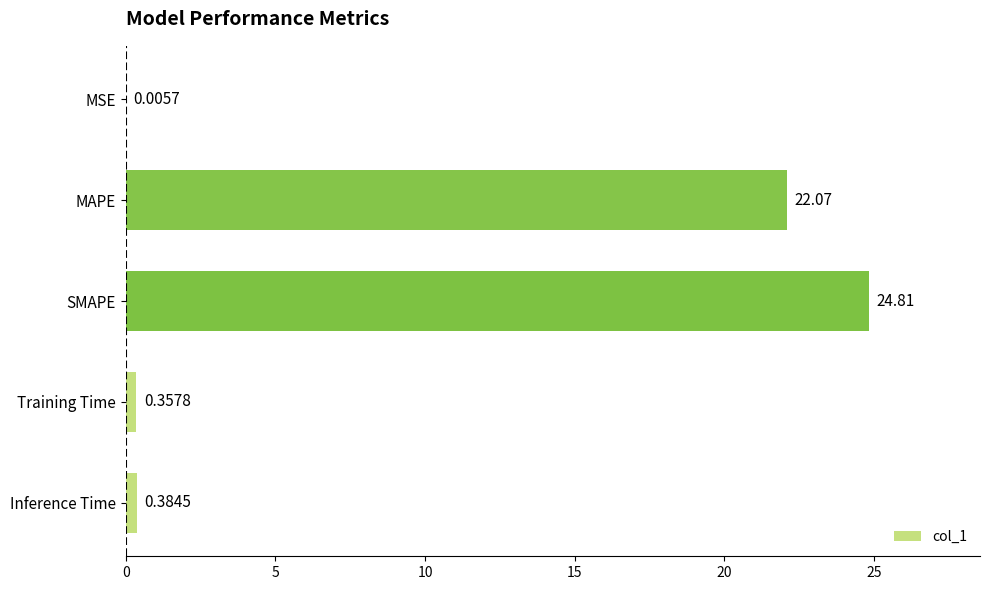

Which has a higher value, SMAPE or Training Time?

SMAPE